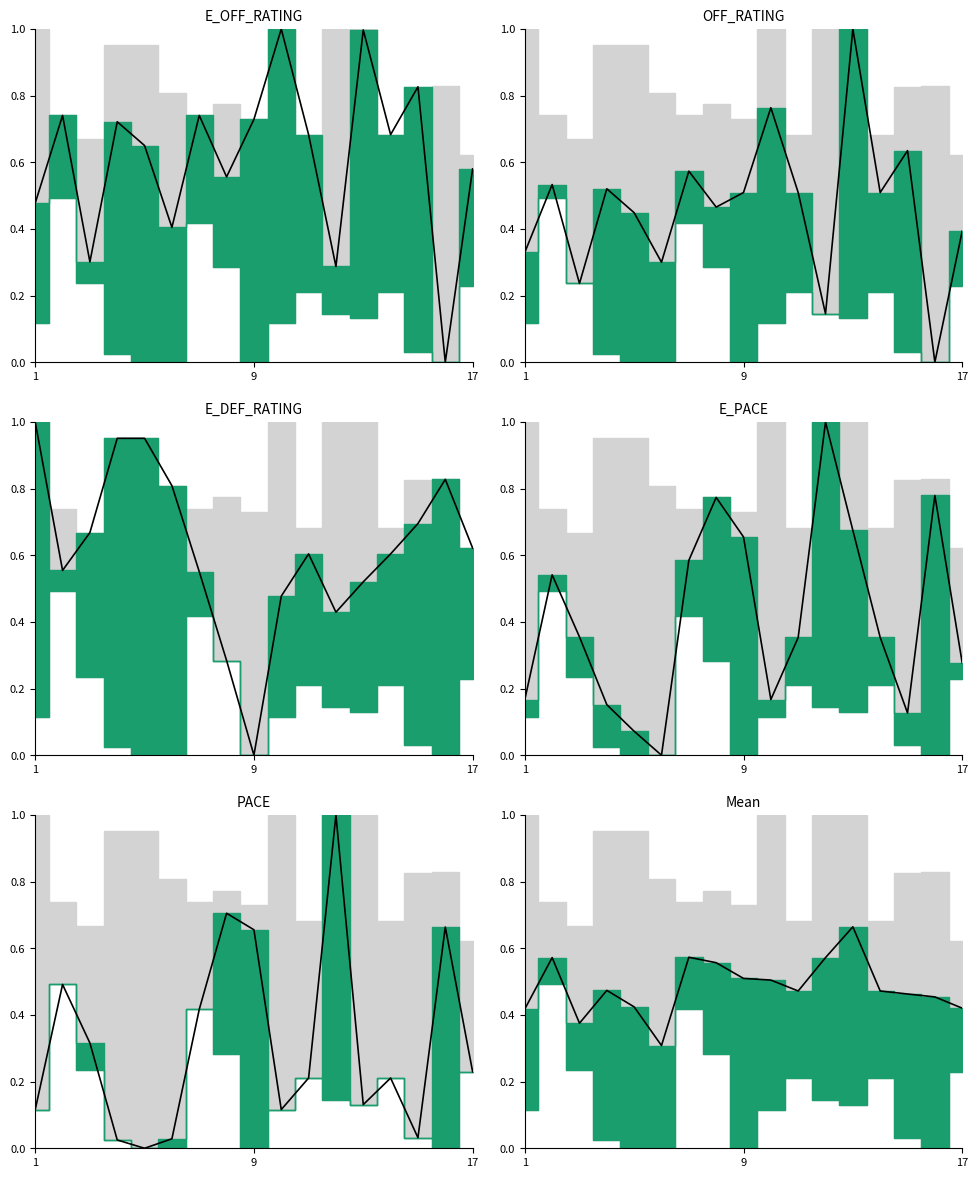

Between 12 and E_PACE, which is larger?

12